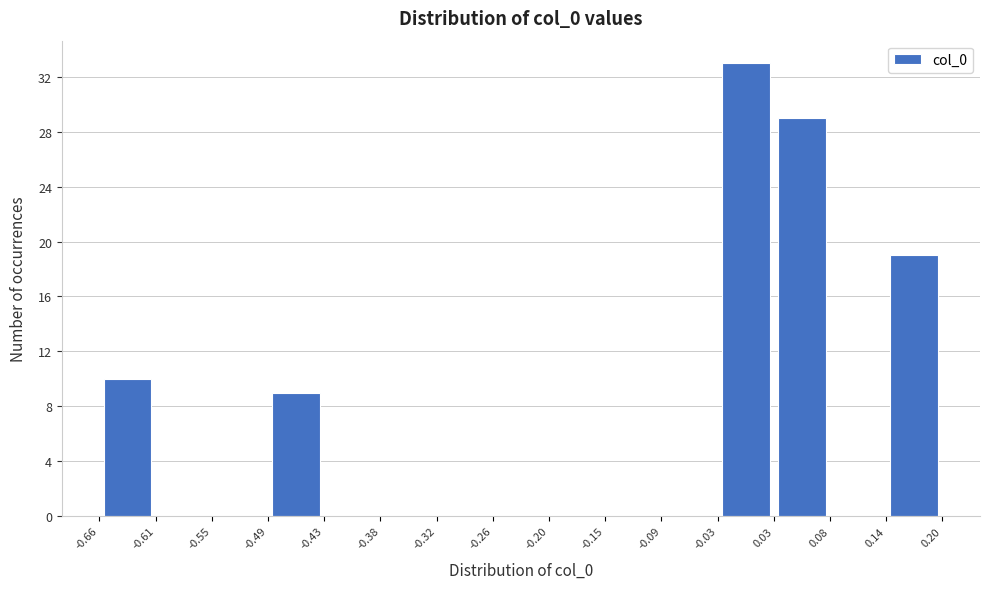

What is the height of the bar covering 0.03 to 0.08 on the x-axis? The values are not printed on the chart, so give them approximately, as read against the axis.

29